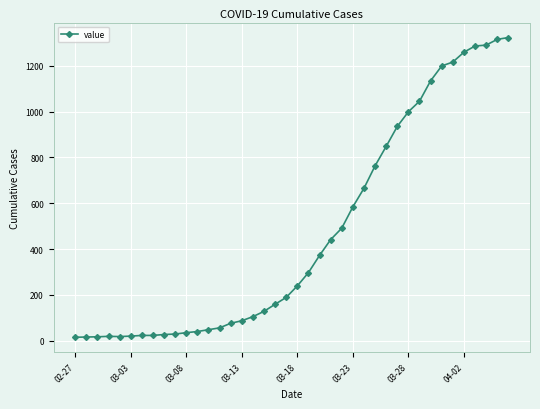

What is the greatest value displayed?

1323